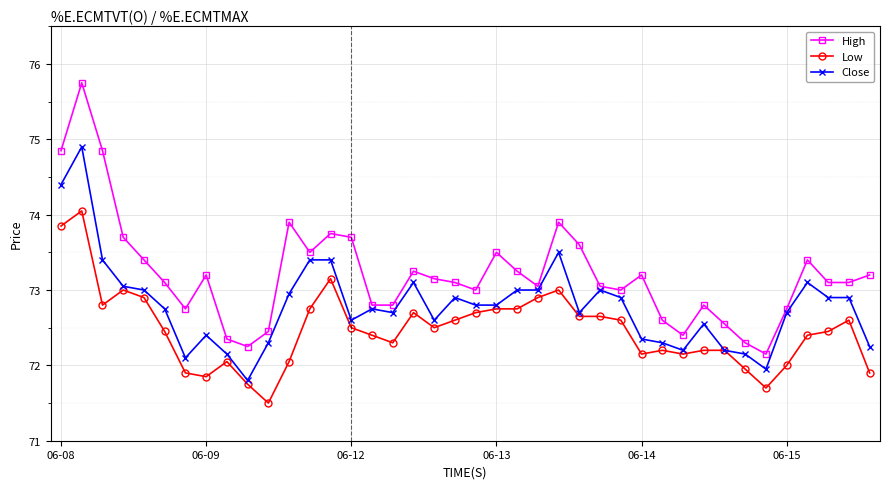

True or false: High and Low cross at least once.

False